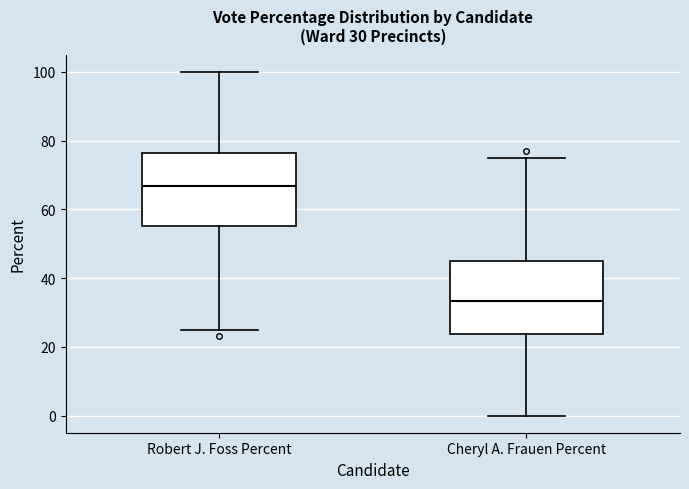

Which box's median line is the lowest?

Cheryl A. Frauen Percent